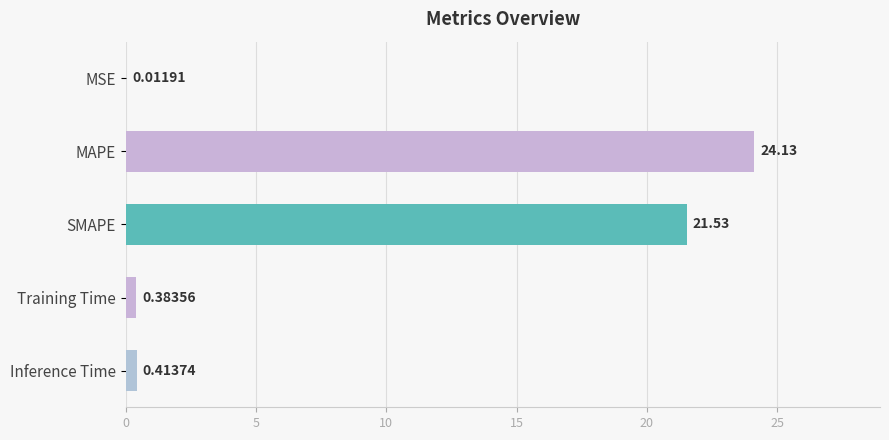

How many data points does each series have?

5